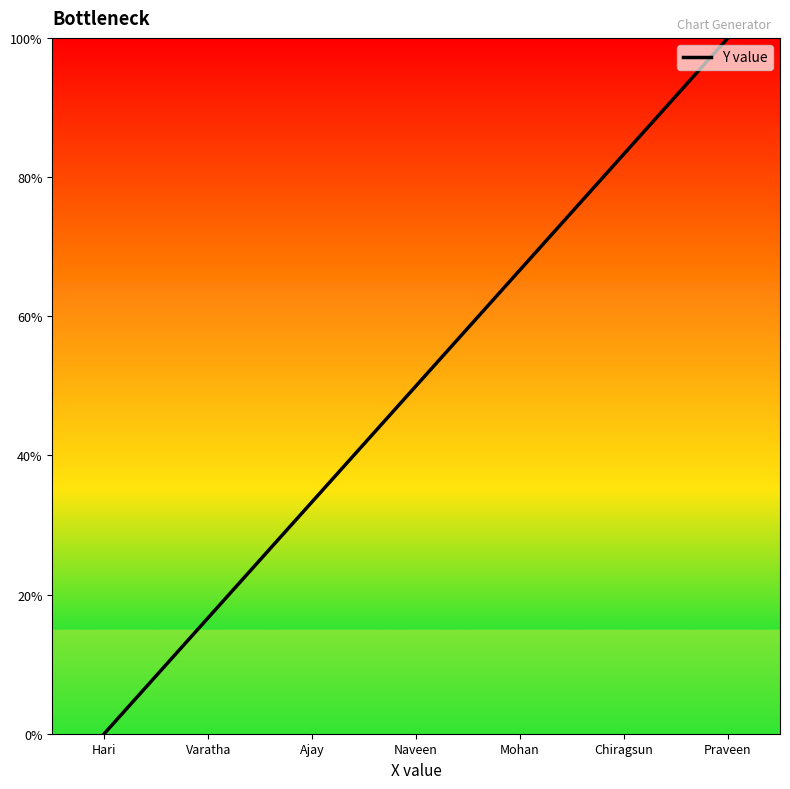

How many values are below 50?

3